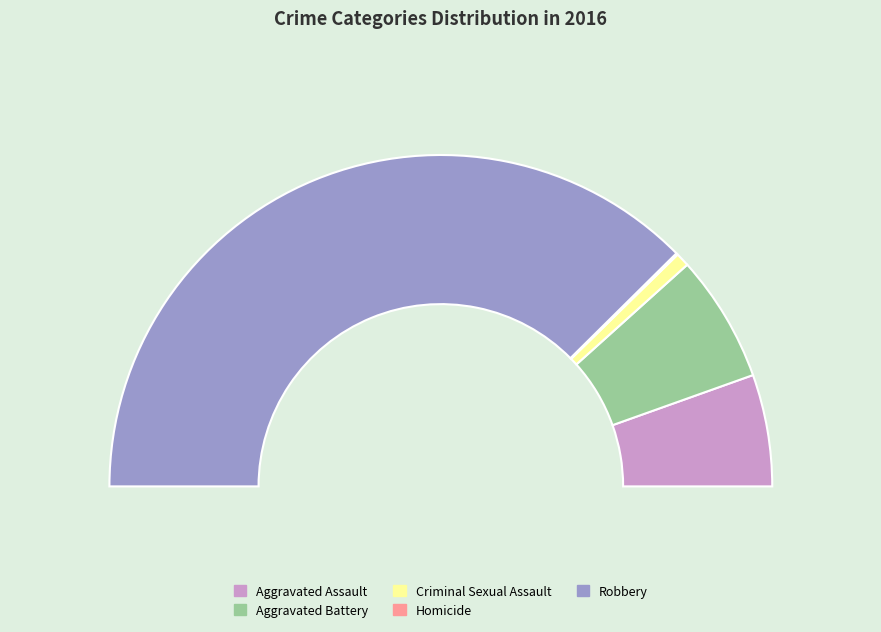

Is it true that Aggravated Assault is 11% of the pie?

True